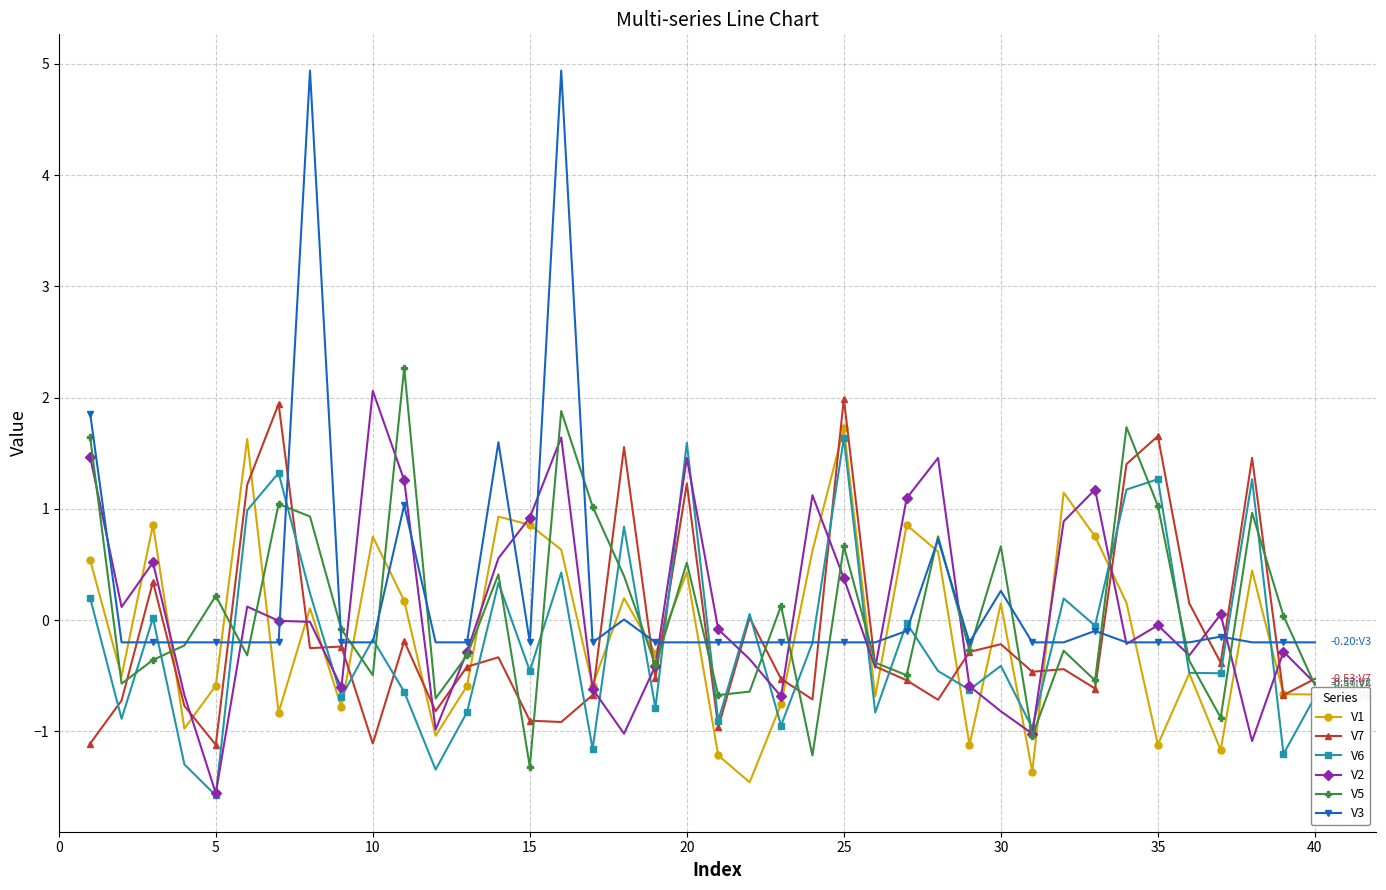

Which series has the largest range (max minus min)?

V3